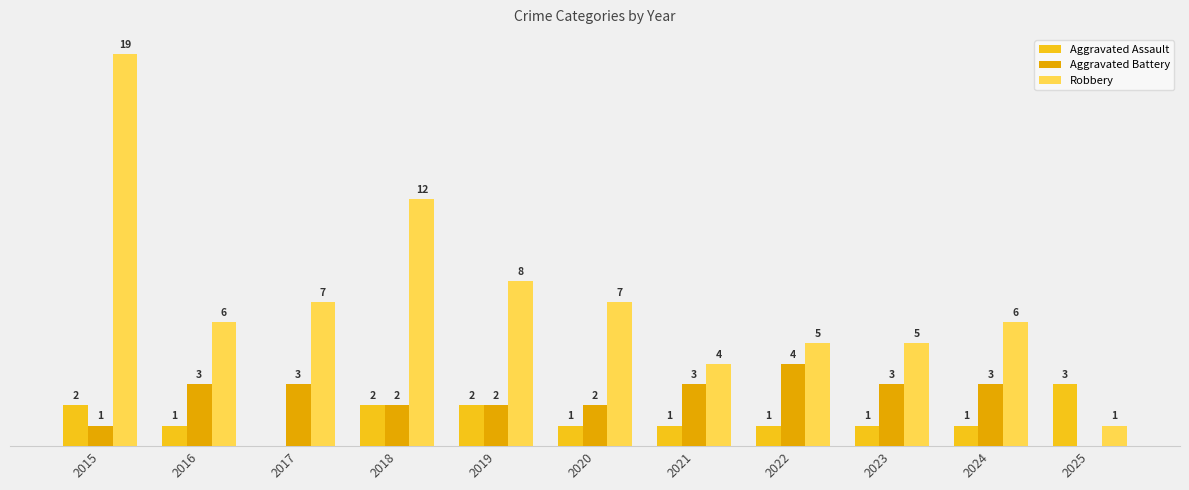

Which series changed the most between 2019 and 2025?

Robbery